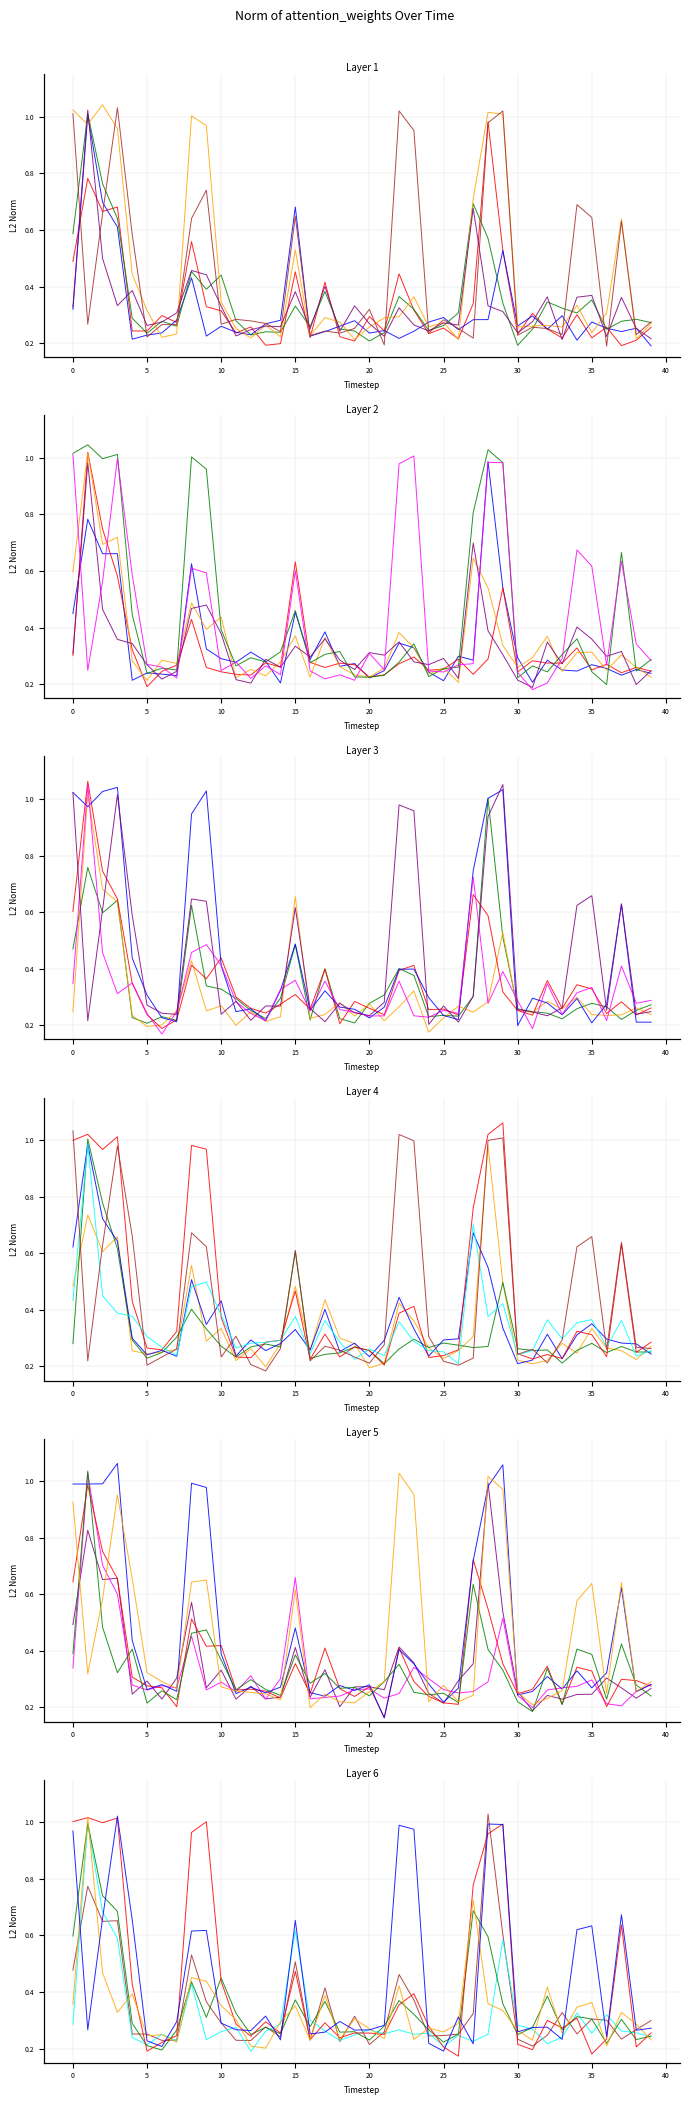

The value of bps at 29 is 0.2. True or false?

False